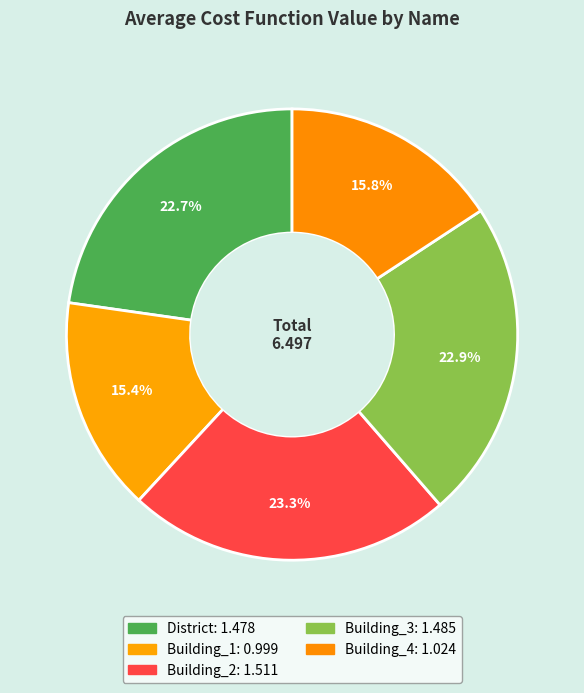

What is the ratio of the value at Building_2 to the value at Building_4?

1.5